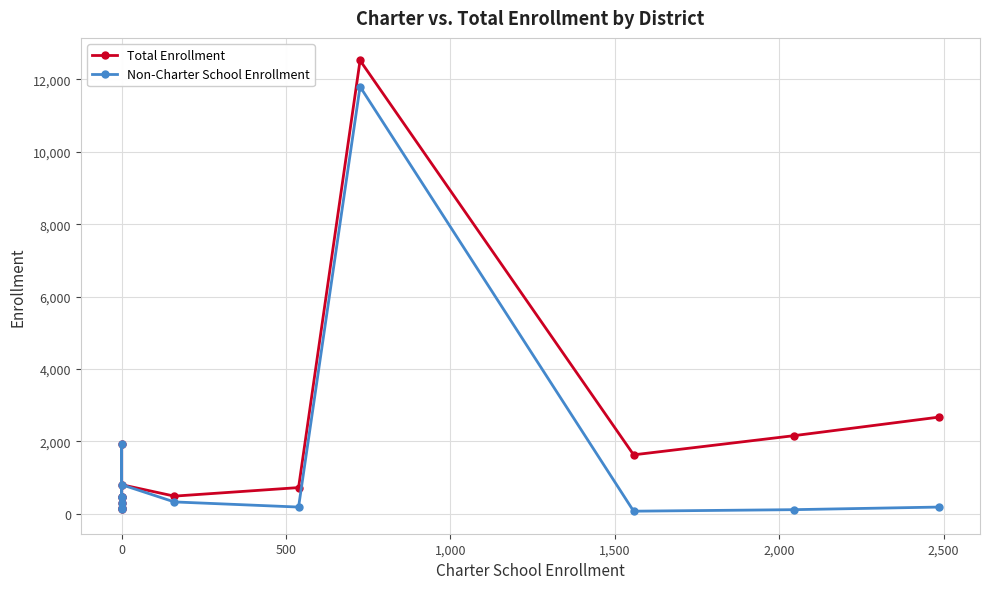

What is the average value of the Total Enrollment series?

1880